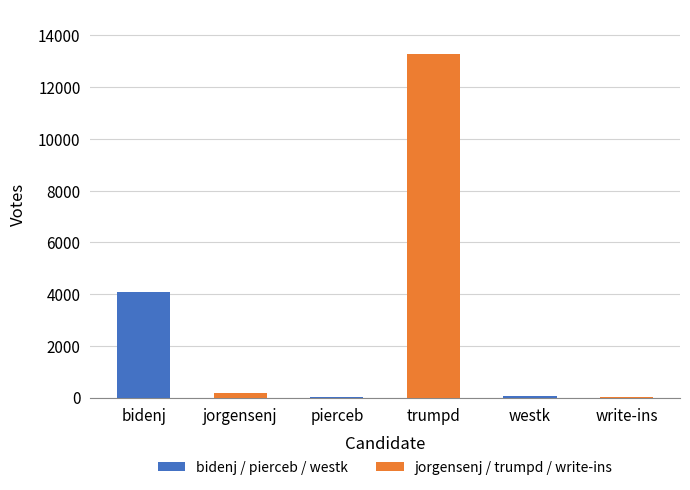

What is the ratio of the value at trumpd to the value at westk?

302.2